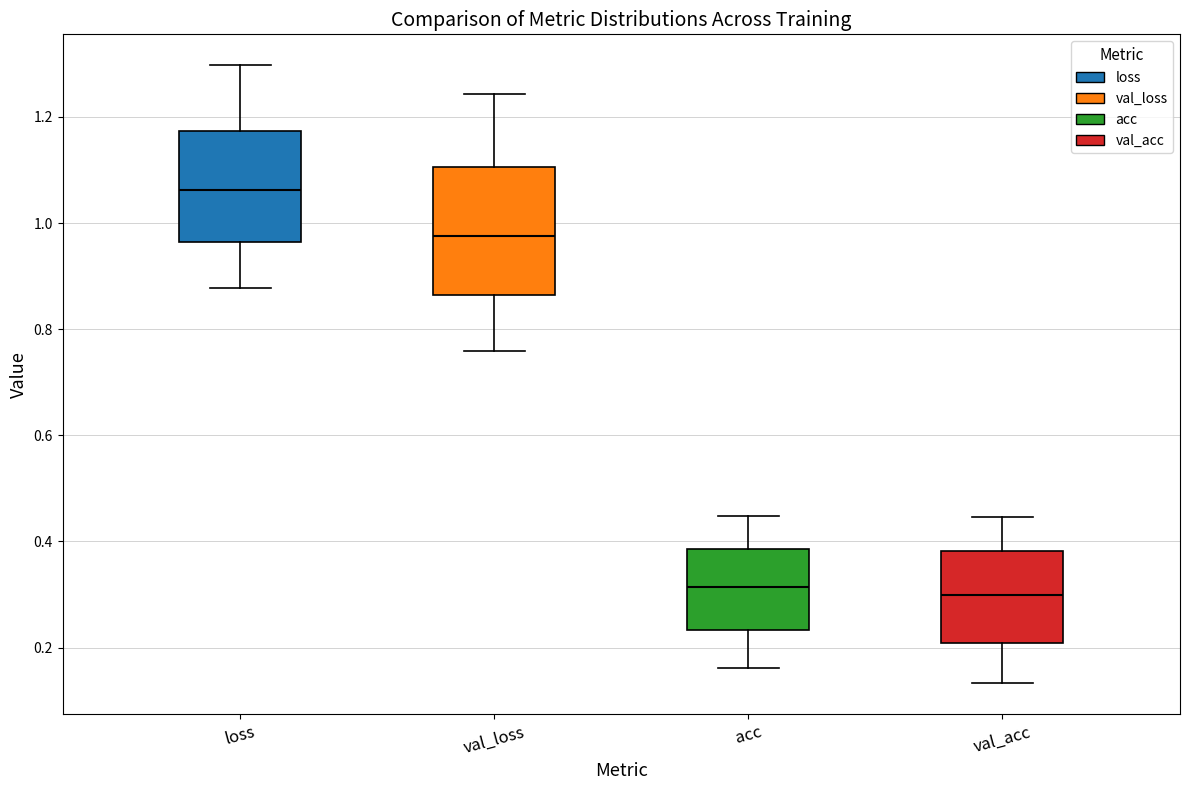

Reading left to right, transcribe this box plot: for each box, give where its median line is, the range the box spans, and where its two whiskers end, as read against the y-axis. The values are not printed on the chart, so give them approximately, as read against the axis.

loss: median 1.06, box 0.96 to 1.18, whiskers 0.88 to 1.30
val_loss: median 0.98, box 0.86 to 1.10, whiskers 0.76 to 1.24
acc: median 0.32, box 0.24 to 0.38, whiskers 0.16 to 0.44
val_acc: median 0.30, box 0.20 to 0.38, whiskers 0.14 to 0.44